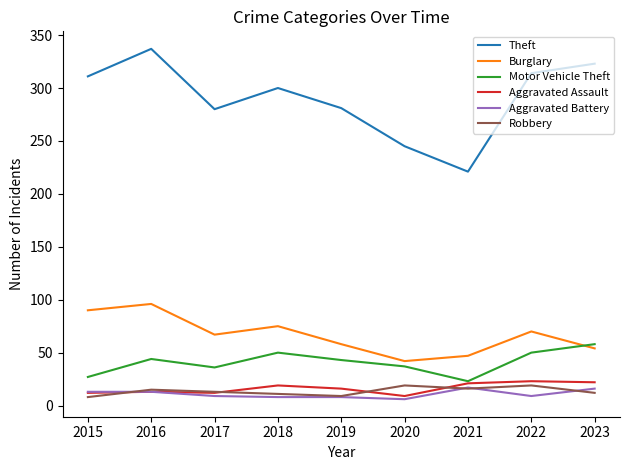

What is the greatest value displayed?

337